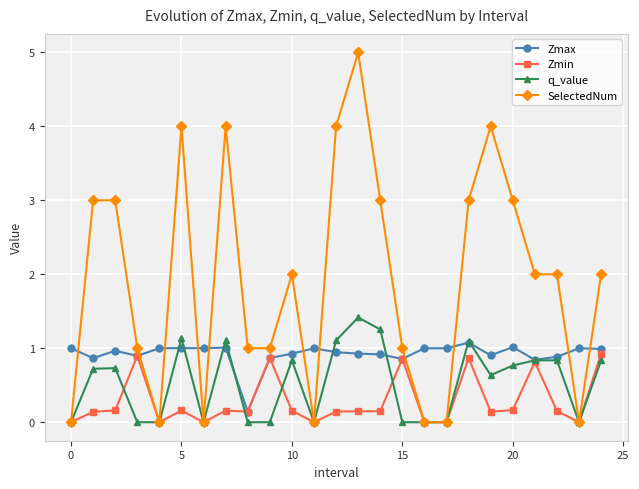

Which series has the largest total across all categories?

SelectedNum